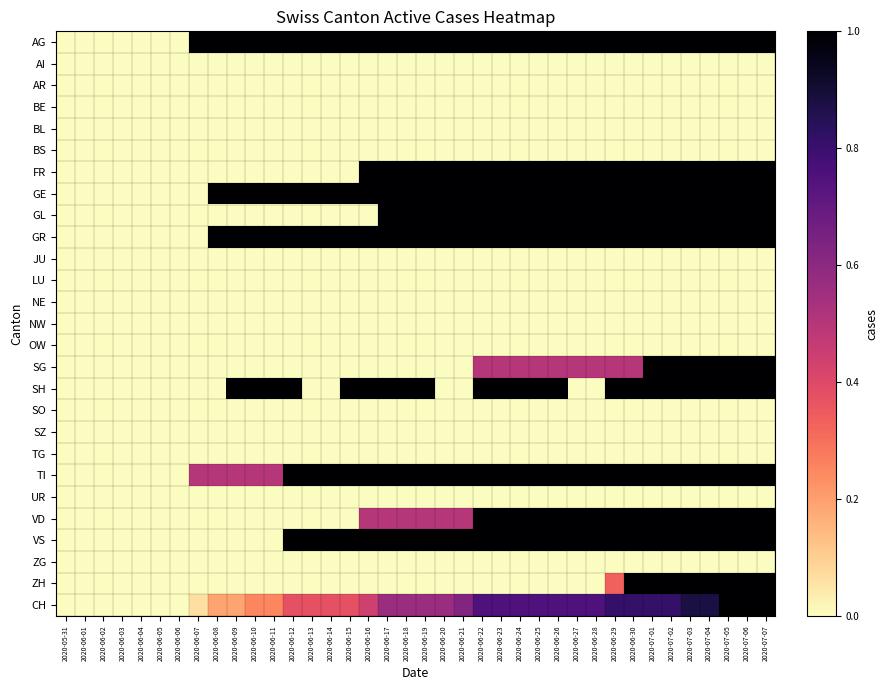

Reading right to left, list all the values displayed in this chart.

AG: 2020-07-07=1.0	2020-07-06=1.0	2020-07-05=1.0	2020-07-04=1.0	2020-07-03=1.0	2020-07-02=1.0	2020-07-01=1.0	2020-06-30=1.0	2020-06-29=1.0	2020-06-28=1.0	2020-06-27=1.0	2020-06-26=1.0	2020-06-25=1.0	2020-06-24=1.0	2020-06-23=1.0	2020-06-22=1.0	2020-06-21=1.0	2020-06-20=1.0	2020-06-19=1.0	2020-06-18=1.0	2020-06-17=1.0	2020-06-16=1.0	2020-06-15=1.0	2020-06-14=1.0	2020-06-13=1.0	2020-06-12=1.0	2020-06-11=1.0	2020-06-10=1.0	2020-06-09=1.0	2020-06-08=1.0	2020-06-07=1.0	2020-06-06=0.0	2020-06-05=0.0	2020-06-04=0.0	2020-06-03=0.0	2020-06-02=0.0	2020-06-01=0.0	2020-05-31=0.0
AI: 2020-07-07=0.0	2020-07-06=0.0	2020-07-05=0.0	2020-07-04=0.0	2020-07-03=0.0	2020-07-02=0.0	2020-07-01=0.0	2020-06-30=0.0	2020-06-29=0.0	2020-06-28=0.0	2020-06-27=0.0	2020-06-26=0.0	2020-06-25=0.0	2020-06-24=0.0	2020-06-23=0.0	2020-06-22=0.0	2020-06-21=0.0	2020-06-20=0.0	2020-06-19=0.0	2020-06-18=0.0	2020-06-17=0.0	2020-06-16=0.0	2020-06-15=0.0	2020-06-14=0.0	2020-06-13=0.0	2020-06-12=0.0	2020-06-11=0.0	2020-06-10=0.0	2020-06-09=0.0	2020-06-08=0.0	2020-06-07=0.0	2020-06-06=0.0	2020-06-05=0.0	2020-06-04=0.0	2020-06-03=0.0	2020-06-02=0.0	2020-06-01=0.0	2020-05-31=0.0
AR: 2020-07-07=0.0	2020-07-06=0.0	2020-07-05=0.0	2020-07-04=0.0	2020-07-03=0.0	2020-07-02=0.0	2020-07-01=0.0	2020-06-30=0.0	2020-06-29=0.0	2020-06-28=0.0	2020-06-27=0.0	2020-06-26=0.0	2020-06-25=0.0	2020-06-24=0.0	2020-06-23=0.0	2020-06-22=0.0	2020-06-21=0.0	2020-06-20=0.0	2020-06-19=0.0	2020-06-18=0.0	2020-06-17=0.0	2020-06-16=0.0	2020-06-15=0.0	2020-06-14=0.0	2020-06-13=0.0	2020-06-12=0.0	2020-06-11=0.0	2020-06-10=0.0	2020-06-09=0.0	2020-06-08=0.0	2020-06-07=0.0	2020-06-06=0.0	2020-06-05=0.0	2020-06-04=0.0	2020-06-03=0.0	2020-06-02=0.0	2020-06-01=0.0	2020-05-31=0.0
BE: 2020-07-07=0.0	2020-07-06=0.0	2020-07-05=0.0	2020-07-04=0.0	2020-07-03=0.0	2020-07-02=0.0	2020-07-01=0.0	2020-06-30=0.0	2020-06-29=0.0	2020-06-28=0.0	2020-06-27=0.0	2020-06-26=0.0	2020-06-25=0.0	2020-06-24=0.0	2020-06-23=0.0	2020-06-22=0.0	2020-06-21=0.0	2020-06-20=0.0	2020-06-19=0.0	2020-06-18=0.0	2020-06-17=0.0	2020-06-16=0.0	2020-06-15=0.0	2020-06-14=0.0	2020-06-13=0.0	2020-06-12=0.0	2020-06-11=0.0	2020-06-10=0.0	2020-06-09=0.0	2020-06-08=0.0	2020-06-07=0.0	2020-06-06=0.0	2020-06-05=0.0	2020-06-04=0.0	2020-06-03=0.0	2020-06-02=0.0	2020-06-01=0.0	2020-05-31=0.0
BL: 2020-07-07=0.0	2020-07-06=0.0	2020-07-05=0.0	2020-07-04=0.0	2020-07-03=0.0	2020-07-02=0.0	2020-07-01=0.0	2020-06-30=0.0	2020-06-29=0.0	2020-06-28=0.0	2020-06-27=0.0	2020-06-26=0.0	2020-06-25=0.0	2020-06-24=0.0	2020-06-23=0.0	2020-06-22=0.0	2020-06-21=0.0	2020-06-20=0.0	2020-06-19=0.0	2020-06-18=0.0	2020-06-17=0.0	2020-06-16=0.0	2020-06-15=0.0	2020-06-14=0.0	2020-06-13=0.0	2020-06-12=0.0	2020-06-11=0.0	2020-06-10=0.0	2020-06-09=0.0	2020-06-08=0.0	2020-06-07=0.0	2020-06-06=0.0	2020-06-05=0.0	2020-06-04=0.0	2020-06-03=0.0	2020-06-02=0.0	2020-06-01=0.0	2020-05-31=0.0
BS: 2020-07-07=0.0	2020-07-06=0.0	2020-07-05=0.0	2020-07-04=0.0	2020-07-03=0.0	2020-07-02=0.0	2020-07-01=0.0	2020-06-30=0.0	2020-06-29=0.0	2020-06-28=0.0	2020-06-27=0.0	2020-06-26=0.0	2020-06-25=0.0	2020-06-24=0.0	2020-06-23=0.0	2020-06-22=0.0	2020-06-21=0.0	2020-06-20=0.0	2020-06-19=0.0	2020-06-18=0.0	2020-06-17=0.0	2020-06-16=0.0	2020-06-15=0.0	2020-06-14=0.0	2020-06-13=0.0	2020-06-12=0.0	2020-06-11=0.0	2020-06-10=0.0	2020-06-09=0.0	2020-06-08=0.0	2020-06-07=0.0	2020-06-06=0.0	2020-06-05=0.0	2020-06-04=0.0	2020-06-03=0.0	2020-06-02=0.0	2020-06-01=0.0	2020-05-31=0.0
FR: 2020-07-07=1.0	2020-07-06=1.0	2020-07-05=1.0	2020-07-04=1.0	2020-07-03=1.0	2020-07-02=1.0	2020-07-01=1.0	2020-06-30=1.0	2020-06-29=1.0	2020-06-28=1.0	2020-06-27=1.0	2020-06-26=1.0	2020-06-25=1.0	2020-06-24=1.0	2020-06-23=1.0	2020-06-22=1.0	2020-06-21=1.0	2020-06-20=1.0	2020-06-19=1.0	2020-06-18=1.0	2020-06-17=1.0	2020-06-16=1.0	2020-06-15=0.0	2020-06-14=0.0	2020-06-13=0.0	2020-06-12=0.0	2020-06-11=0.0	2020-06-10=0.0	2020-06-09=0.0	2020-06-08=0.0	2020-06-07=0.0	2020-06-06=0.0	2020-06-05=0.0	2020-06-04=0.0	2020-06-03=0.0	2020-06-02=0.0	2020-06-01=0.0	2020-05-31=0.0
GE: 2020-07-07=1.0	2020-07-06=1.0	2020-07-05=1.0	2020-07-04=1.0	2020-07-03=1.0	2020-07-02=1.0	2020-07-01=1.0	2020-06-30=1.0	2020-06-29=1.0	2020-06-28=1.0	2020-06-27=1.0	2020-06-26=1.0	2020-06-25=1.0	2020-06-24=1.0	2020-06-23=1.0	2020-06-22=1.0	2020-06-21=1.0	2020-06-20=1.0	2020-06-19=1.0	2020-06-18=1.0	2020-06-17=1.0	2020-06-16=1.0	2020-06-15=1.0	2020-06-14=1.0	2020-06-13=1.0	2020-06-12=1.0	2020-06-11=1.0	2020-06-10=1.0	2020-06-09=1.0	2020-06-08=1.0	2020-06-07=0.0	2020-06-06=0.0	2020-06-05=0.0	2020-06-04=0.0	2020-06-03=0.0	2020-06-02=0.0	2020-06-01=0.0	2020-05-31=0.0
GL: 2020-07-07=1.0	2020-07-06=1.0	2020-07-05=1.0	2020-07-04=1.0	2020-07-03=1.0	2020-07-02=1.0	2020-07-01=1.0	2020-06-30=1.0	2020-06-29=1.0	2020-06-28=1.0	2020-06-27=1.0	2020-06-26=1.0	2020-06-25=1.0	2020-06-24=1.0	2020-06-23=1.0	2020-06-22=1.0	2020-06-21=1.0	2020-06-20=1.0	2020-06-19=1.0	2020-06-18=1.0	2020-06-17=1.0	2020-06-16=0.0	2020-06-15=0.0	2020-06-14=0.0	2020-06-13=0.0	2020-06-12=0.0	2020-06-11=0.0	2020-06-10=0.0	2020-06-09=0.0	2020-06-08=0.0	2020-06-07=0.0	2020-06-06=0.0	2020-06-05=0.0	2020-06-04=0.0	2020-06-03=0.0	2020-06-02=0.0	2020-06-01=0.0	2020-05-31=0.0
GR: 2020-07-07=1.0	2020-07-06=1.0	2020-07-05=1.0	2020-07-04=1.0	2020-07-03=1.0	2020-07-02=1.0	2020-07-01=1.0	2020-06-30=1.0	2020-06-29=1.0	2020-06-28=1.0	2020-06-27=1.0	2020-06-26=1.0	2020-06-25=1.0	2020-06-24=1.0	2020-06-23=1.0	2020-06-22=1.0	2020-06-21=1.0	2020-06-20=1.0	2020-06-19=1.0	2020-06-18=1.0	2020-06-17=1.0	2020-06-16=1.0	2020-06-15=1.0	2020-06-14=1.0	2020-06-13=1.0	2020-06-12=1.0	2020-06-11=1.0	2020-06-10=1.0	2020-06-09=1.0	2020-06-08=1.0	2020-06-07=0.0	2020-06-06=0.0	2020-06-05=0.0	2020-06-04=0.0	2020-06-03=0.0	2020-06-02=0.0	2020-06-01=0.0	2020-05-31=0.0
JU: 2020-07-07=0.0	2020-07-06=0.0	2020-07-05=0.0	2020-07-04=0.0	2020-07-03=0.0	2020-07-02=0.0	2020-07-01=0.0	2020-06-30=0.0	2020-06-29=0.0	2020-06-28=0.0	2020-06-27=0.0	2020-06-26=0.0	2020-06-25=0.0	2020-06-24=0.0	2020-06-23=0.0	2020-06-22=0.0	2020-06-21=0.0	2020-06-20=0.0	2020-06-19=0.0	2020-06-18=0.0	2020-06-17=0.0	2020-06-16=0.0	2020-06-15=0.0	2020-06-14=0.0	2020-06-13=0.0	2020-06-12=0.0	2020-06-11=0.0	2020-06-10=0.0	2020-06-09=0.0	2020-06-08=0.0	2020-06-07=0.0	2020-06-06=0.0	2020-06-05=0.0	2020-06-04=0.0	2020-06-03=0.0	2020-06-02=0.0	2020-06-01=0.0	2020-05-31=0.0
LU: 2020-07-07=0.0	2020-07-06=0.0	2020-07-05=0.0	2020-07-04=0.0	2020-07-03=0.0	2020-07-02=0.0	2020-07-01=0.0	2020-06-30=0.0	2020-06-29=0.0	2020-06-28=0.0	2020-06-27=0.0	2020-06-26=0.0	2020-06-25=0.0	2020-06-24=0.0	2020-06-23=0.0	2020-06-22=0.0	2020-06-21=0.0	2020-06-20=0.0	2020-06-19=0.0	2020-06-18=0.0	2020-06-17=0.0	2020-06-16=0.0	2020-06-15=0.0	2020-06-14=0.0	2020-06-13=0.0	2020-06-12=0.0	2020-06-11=0.0	2020-06-10=0.0	2020-06-09=0.0	2020-06-08=0.0	2020-06-07=0.0	2020-06-06=0.0	2020-06-05=0.0	2020-06-04=0.0	2020-06-03=0.0	2020-06-02=0.0	2020-06-01=0.0	2020-05-31=0.0
NE: 2020-07-07=0.0	2020-07-06=0.0	2020-07-05=0.0	2020-07-04=0.0	2020-07-03=0.0	2020-07-02=0.0	2020-07-01=0.0	2020-06-30=0.0	2020-06-29=0.0	2020-06-28=0.0	2020-06-27=0.0	2020-06-26=0.0	2020-06-25=0.0	2020-06-24=0.0	2020-06-23=0.0	2020-06-22=0.0	2020-06-21=0.0	2020-06-20=0.0	2020-06-19=0.0	2020-06-18=0.0	2020-06-17=0.0	2020-06-16=0.0	2020-06-15=0.0	2020-06-14=0.0	2020-06-13=0.0	2020-06-12=0.0	2020-06-11=0.0	2020-06-10=0.0	2020-06-09=0.0	2020-06-08=0.0	2020-06-07=0.0	2020-06-06=0.0	2020-06-05=0.0	2020-06-04=0.0	2020-06-03=0.0	2020-06-02=0.0	2020-06-01=0.0	2020-05-31=0.0
NW: 2020-07-07=0.0	2020-07-06=0.0	2020-07-05=0.0	2020-07-04=0.0	2020-07-03=0.0	2020-07-02=0.0	2020-07-01=0.0	2020-06-30=0.0	2020-06-29=0.0	2020-06-28=0.0	2020-06-27=0.0	2020-06-26=0.0	2020-06-25=0.0	2020-06-24=0.0	2020-06-23=0.0	2020-06-22=0.0	2020-06-21=0.0	2020-06-20=0.0	2020-06-19=0.0	2020-06-18=0.0	2020-06-17=0.0	2020-06-16=0.0	2020-06-15=0.0	2020-06-14=0.0	2020-06-13=0.0	2020-06-12=0.0	2020-06-11=0.0	2020-06-10=0.0	2020-06-09=0.0	2020-06-08=0.0	2020-06-07=0.0	2020-06-06=0.0	2020-06-05=0.0	2020-06-04=0.0	2020-06-03=0.0	2020-06-02=0.0	2020-06-01=0.0	2020-05-31=0.0
OW: 2020-07-07=0.0	2020-07-06=0.0	2020-07-05=0.0	2020-07-04=0.0	2020-07-03=0.0	2020-07-02=0.0	2020-07-01=0.0	2020-06-30=0.0	2020-06-29=0.0	2020-06-28=0.0	2020-06-27=0.0	2020-06-26=0.0	2020-06-25=0.0	2020-06-24=0.0	2020-06-23=0.0	2020-06-22=0.0	2020-06-21=0.0	2020-06-20=0.0	2020-06-19=0.0	2020-06-18=0.0	2020-06-17=0.0	2020-06-16=0.0	2020-06-15=0.0	2020-06-14=0.0	2020-06-13=0.0	2020-06-12=0.0	2020-06-11=0.0	2020-06-10=0.0	2020-06-09=0.0	2020-06-08=0.0	2020-06-07=0.0	2020-06-06=0.0	2020-06-05=0.0	2020-06-04=0.0	2020-06-03=0.0	2020-06-02=0.0	2020-06-01=0.0	2020-05-31=0.0
SG: 2020-07-07=1.0	2020-07-06=1.0	2020-07-05=1.0	2020-07-04=1.0	2020-07-03=1.0	2020-07-02=1.0	2020-07-01=1.0	2020-06-30=0.5	2020-06-29=0.5	2020-06-28=0.5	2020-06-27=0.5	2020-06-26=0.5	2020-06-25=0.5	2020-06-24=0.5	2020-06-23=0.5	2020-06-22=0.5	2020-06-21=0.0	2020-06-20=0.0	2020-06-19=0.0	2020-06-18=0.0	2020-06-17=0.0	2020-06-16=0.0	2020-06-15=0.0	2020-06-14=0.0	2020-06-13=0.0	2020-06-12=0.0	2020-06-11=0.0	2020-06-10=0.0	2020-06-09=0.0	2020-06-08=0.0	2020-06-07=0.0	2020-06-06=0.0	2020-06-05=0.0	2020-06-04=0.0	2020-06-03=0.0	2020-06-02=0.0	2020-06-01=0.0	2020-05-31=0.0
SH: 2020-07-07=1.0	2020-07-06=1.0	2020-07-05=1.0	2020-07-04=1.0	2020-07-03=1.0	2020-07-02=1.0	2020-07-01=1.0	2020-06-30=1.0	2020-06-29=1.0	2020-06-28=0.0	2020-06-27=0.0	2020-06-26=1.0	2020-06-25=1.0	2020-06-24=1.0	2020-06-23=1.0	2020-06-22=1.0	2020-06-21=0.0	2020-06-20=0.0	2020-06-19=1.0	2020-06-18=1.0	2020-06-17=1.0	2020-06-16=1.0	2020-06-15=1.0	2020-06-14=0.0	2020-06-13=0.0	2020-06-12=1.0	2020-06-11=1.0	2020-06-10=1.0	2020-06-09=1.0	2020-06-08=0.0	2020-06-07=0.0	2020-06-06=0.0	2020-06-05=0.0	2020-06-04=0.0	2020-06-03=0.0	2020-06-02=0.0	2020-06-01=0.0	2020-05-31=0.0
SO: 2020-07-07=0.0	2020-07-06=0.0	2020-07-05=0.0	2020-07-04=0.0	2020-07-03=0.0	2020-07-02=0.0	2020-07-01=0.0	2020-06-30=0.0	2020-06-29=0.0	2020-06-28=0.0	2020-06-27=0.0	2020-06-26=0.0	2020-06-25=0.0	2020-06-24=0.0	2020-06-23=0.0	2020-06-22=0.0	2020-06-21=0.0	2020-06-20=0.0	2020-06-19=0.0	2020-06-18=0.0	2020-06-17=0.0	2020-06-16=0.0	2020-06-15=0.0	2020-06-14=0.0	2020-06-13=0.0	2020-06-12=0.0	2020-06-11=0.0	2020-06-10=0.0	2020-06-09=0.0	2020-06-08=0.0	2020-06-07=0.0	2020-06-06=0.0	2020-06-05=0.0	2020-06-04=0.0	2020-06-03=0.0	2020-06-02=0.0	2020-06-01=0.0	2020-05-31=0.0
SZ: 2020-07-07=0.0	2020-07-06=0.0	2020-07-05=0.0	2020-07-04=0.0	2020-07-03=0.0	2020-07-02=0.0	2020-07-01=0.0	2020-06-30=0.0	2020-06-29=0.0	2020-06-28=0.0	2020-06-27=0.0	2020-06-26=0.0	2020-06-25=0.0	2020-06-24=0.0	2020-06-23=0.0	2020-06-22=0.0	2020-06-21=0.0	2020-06-20=0.0	2020-06-19=0.0	2020-06-18=0.0	2020-06-17=0.0	2020-06-16=0.0	2020-06-15=0.0	2020-06-14=0.0	2020-06-13=0.0	2020-06-12=0.0	2020-06-11=0.0	2020-06-10=0.0	2020-06-09=0.0	2020-06-08=0.0	2020-06-07=0.0	2020-06-06=0.0	2020-06-05=0.0	2020-06-04=0.0	2020-06-03=0.0	2020-06-02=0.0	2020-06-01=0.0	2020-05-31=0.0
TG: 2020-07-07=0.0	2020-07-06=0.0	2020-07-05=0.0	2020-07-04=0.0	2020-07-03=0.0	2020-07-02=0.0	2020-07-01=0.0	2020-06-30=0.0	2020-06-29=0.0	2020-06-28=0.0	2020-06-27=0.0	2020-06-26=0.0	2020-06-25=0.0	2020-06-24=0.0	2020-06-23=0.0	2020-06-22=0.0	2020-06-21=0.0	2020-06-20=0.0	2020-06-19=0.0	2020-06-18=0.0	2020-06-17=0.0	2020-06-16=0.0	2020-06-15=0.0	2020-06-14=0.0	2020-06-13=0.0	2020-06-12=0.0	2020-06-11=0.0	2020-06-10=0.0	2020-06-09=0.0	2020-06-08=0.0	2020-06-07=0.0	2020-06-06=0.0	2020-06-05=0.0	2020-06-04=0.0	2020-06-03=0.0	2020-06-02=0.0	2020-06-01=0.0	2020-05-31=0.0
TI: 2020-07-07=1.0	2020-07-06=1.0	2020-07-05=1.0	2020-07-04=1.0	2020-07-03=1.0	2020-07-02=1.0	2020-07-01=1.0	2020-06-30=1.0	2020-06-29=1.0	2020-06-28=1.0	2020-06-27=1.0	2020-06-26=1.0	2020-06-25=1.0	2020-06-24=1.0	2020-06-23=1.0	2020-06-22=1.0	2020-06-21=1.0	2020-06-20=1.0	2020-06-19=1.0	2020-06-18=1.0	2020-06-17=1.0	2020-06-16=1.0	2020-06-15=1.0	2020-06-14=1.0	2020-06-13=1.0	2020-06-12=1.0	2020-06-11=0.5	2020-06-10=0.5	2020-06-09=0.5	2020-06-08=0.5	2020-06-07=0.5	2020-06-06=0.0	2020-06-05=0.0	2020-06-04=0.0	2020-06-03=0.0	2020-06-02=0.0	2020-06-01=0.0	2020-05-31=0.0
UR: 2020-07-07=0.0	2020-07-06=0.0	2020-07-05=0.0	2020-07-04=0.0	2020-07-03=0.0	2020-07-02=0.0	2020-07-01=0.0	2020-06-30=0.0	2020-06-29=0.0	2020-06-28=0.0	2020-06-27=0.0	2020-06-26=0.0	2020-06-25=0.0	2020-06-24=0.0	2020-06-23=0.0	2020-06-22=0.0	2020-06-21=0.0	2020-06-20=0.0	2020-06-19=0.0	2020-06-18=0.0	2020-06-17=0.0	2020-06-16=0.0	2020-06-15=0.0	2020-06-14=0.0	2020-06-13=0.0	2020-06-12=0.0	2020-06-11=0.0	2020-06-10=0.0	2020-06-09=0.0	2020-06-08=0.0	2020-06-07=0.0	2020-06-06=0.0	2020-06-05=0.0	2020-06-04=0.0	2020-06-03=0.0	2020-06-02=0.0	2020-06-01=0.0	2020-05-31=0.0
VD: 2020-07-07=1.0	2020-07-06=1.0	2020-07-05=1.0	2020-07-04=1.0	2020-07-03=1.0	2020-07-02=1.0	2020-07-01=1.0	2020-06-30=1.0	2020-06-29=1.0	2020-06-28=1.0	2020-06-27=1.0	2020-06-26=1.0	2020-06-25=1.0	2020-06-24=1.0	2020-06-23=1.0	2020-06-22=1.0	2020-06-21=0.5	2020-06-20=0.5	2020-06-19=0.5	2020-06-18=0.5	2020-06-17=0.5	2020-06-16=0.5	2020-06-15=0.0	2020-06-14=0.0	2020-06-13=0.0	2020-06-12=0.0	2020-06-11=0.0	2020-06-10=0.0	2020-06-09=0.0	2020-06-08=0.0	2020-06-07=0.0	2020-06-06=0.0	2020-06-05=0.0	2020-06-04=0.0	2020-06-03=0.0	2020-06-02=0.0	2020-06-01=0.0	2020-05-31=0.0
VS: 2020-07-07=1.0	2020-07-06=1.0	2020-07-05=1.0	2020-07-04=1.0	2020-07-03=1.0	2020-07-02=1.0	2020-07-01=1.0	2020-06-30=1.0	2020-06-29=1.0	2020-06-28=1.0	2020-06-27=1.0	2020-06-26=1.0	2020-06-25=1.0	2020-06-24=1.0	2020-06-23=1.0	2020-06-22=1.0	2020-06-21=1.0	2020-06-20=1.0	2020-06-19=1.0	2020-06-18=1.0	2020-06-17=1.0	2020-06-16=1.0	2020-06-15=1.0	2020-06-14=1.0	2020-06-13=1.0	2020-06-12=1.0	2020-06-11=0.0	2020-06-10=0.0	2020-06-09=0.0	2020-06-08=0.0	2020-06-07=0.0	2020-06-06=0.0	2020-06-05=0.0	2020-06-04=0.0	2020-06-03=0.0	2020-06-02=0.0	2020-06-01=0.0	2020-05-31=0.0
ZG: 2020-07-07=0.0	2020-07-06=0.0	2020-07-05=0.0	2020-07-04=0.0	2020-07-03=0.0	2020-07-02=0.0	2020-07-01=0.0	2020-06-30=0.0	2020-06-29=0.0	2020-06-28=0.0	2020-06-27=0.0	2020-06-26=0.0	2020-06-25=0.0	2020-06-24=0.0	2020-06-23=0.0	2020-06-22=0.0	2020-06-21=0.0	2020-06-20=0.0	2020-06-19=0.0	2020-06-18=0.0	2020-06-17=0.0	2020-06-16=0.0	2020-06-15=0.0	2020-06-14=0.0	2020-06-13=0.0	2020-06-12=0.0	2020-06-11=0.0	2020-06-10=0.0	2020-06-09=0.0	2020-06-08=0.0	2020-06-07=0.0	2020-06-06=0.0	2020-06-05=0.0	2020-06-04=0.0	2020-06-03=0.0	2020-06-02=0.0	2020-06-01=0.0	2020-05-31=0.0
ZH: 2020-07-07=1.0	2020-07-06=1.0	2020-07-05=1.0	2020-07-04=1.0	2020-07-03=1.0	2020-07-02=1.0	2020-07-01=1.0	2020-06-30=1.0	2020-06-29=0.3	2020-06-28=0.0	2020-06-27=0.0	2020-06-26=0.0	2020-06-25=0.0	2020-06-24=0.0	2020-06-23=0.0	2020-06-22=0.0	2020-06-21=0.0	2020-06-20=0.0	2020-06-19=0.0	2020-06-18=0.0	2020-06-17=0.0	2020-06-16=0.0	2020-06-15=0.0	2020-06-14=0.0	2020-06-13=0.0	2020-06-12=0.0	2020-06-11=0.0	2020-06-10=0.0	2020-06-09=0.0	2020-06-08=0.0	2020-06-07=0.0	2020-06-06=0.0	2020-06-05=0.0	2020-06-04=0.0	2020-06-03=0.0	2020-06-02=0.0	2020-06-01=0.0	2020-05-31=0.0
CH: 2020-07-07=1.0	2020-07-06=1.0	2020-07-05=1.0	2020-07-04=0.9	2020-07-03=0.9	2020-07-02=0.8	2020-07-01=0.8	2020-06-30=0.8	2020-06-29=0.8	2020-06-28=0.8	2020-06-27=0.8	2020-06-26=0.8	2020-06-25=0.8	2020-06-24=0.8	2020-06-23=0.8	2020-06-22=0.8	2020-06-21=0.6	2020-06-20=0.6	2020-06-19=0.6	2020-06-18=0.6	2020-06-17=0.6	2020-06-16=0.4	2020-06-15=0.4	2020-06-14=0.4	2020-06-13=0.4	2020-06-12=0.4	2020-06-11=0.2	2020-06-10=0.2	2020-06-09=0.2	2020-06-08=0.2	2020-06-07=0.1	2020-06-06=0.0	2020-06-05=0.0	2020-06-04=0.0	2020-06-03=0.0	2020-06-02=0.0	2020-06-01=0.0	2020-05-31=0.0